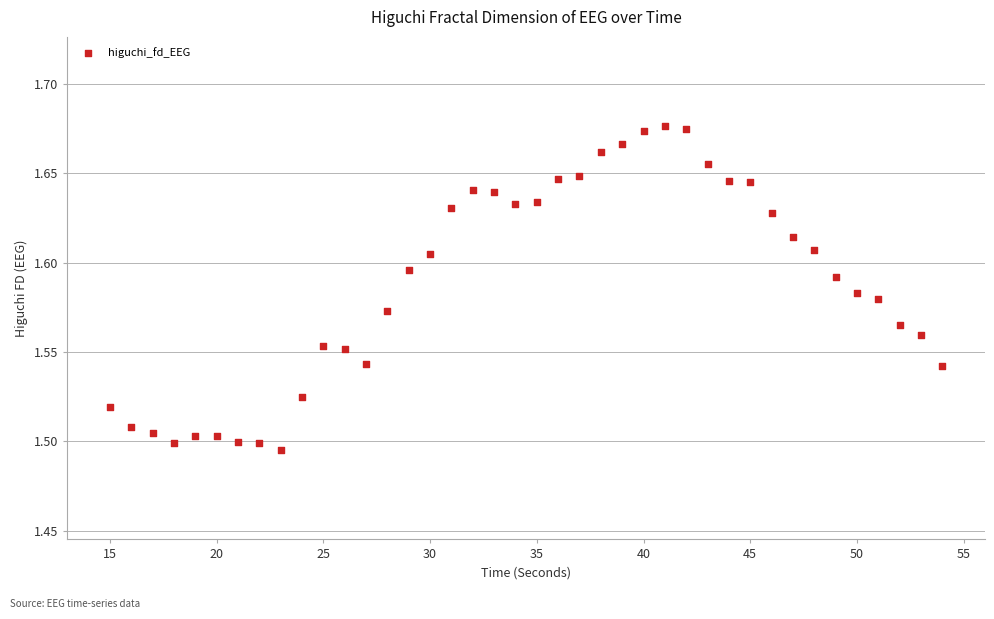

What is the range of X values (max minus min)?

39.0